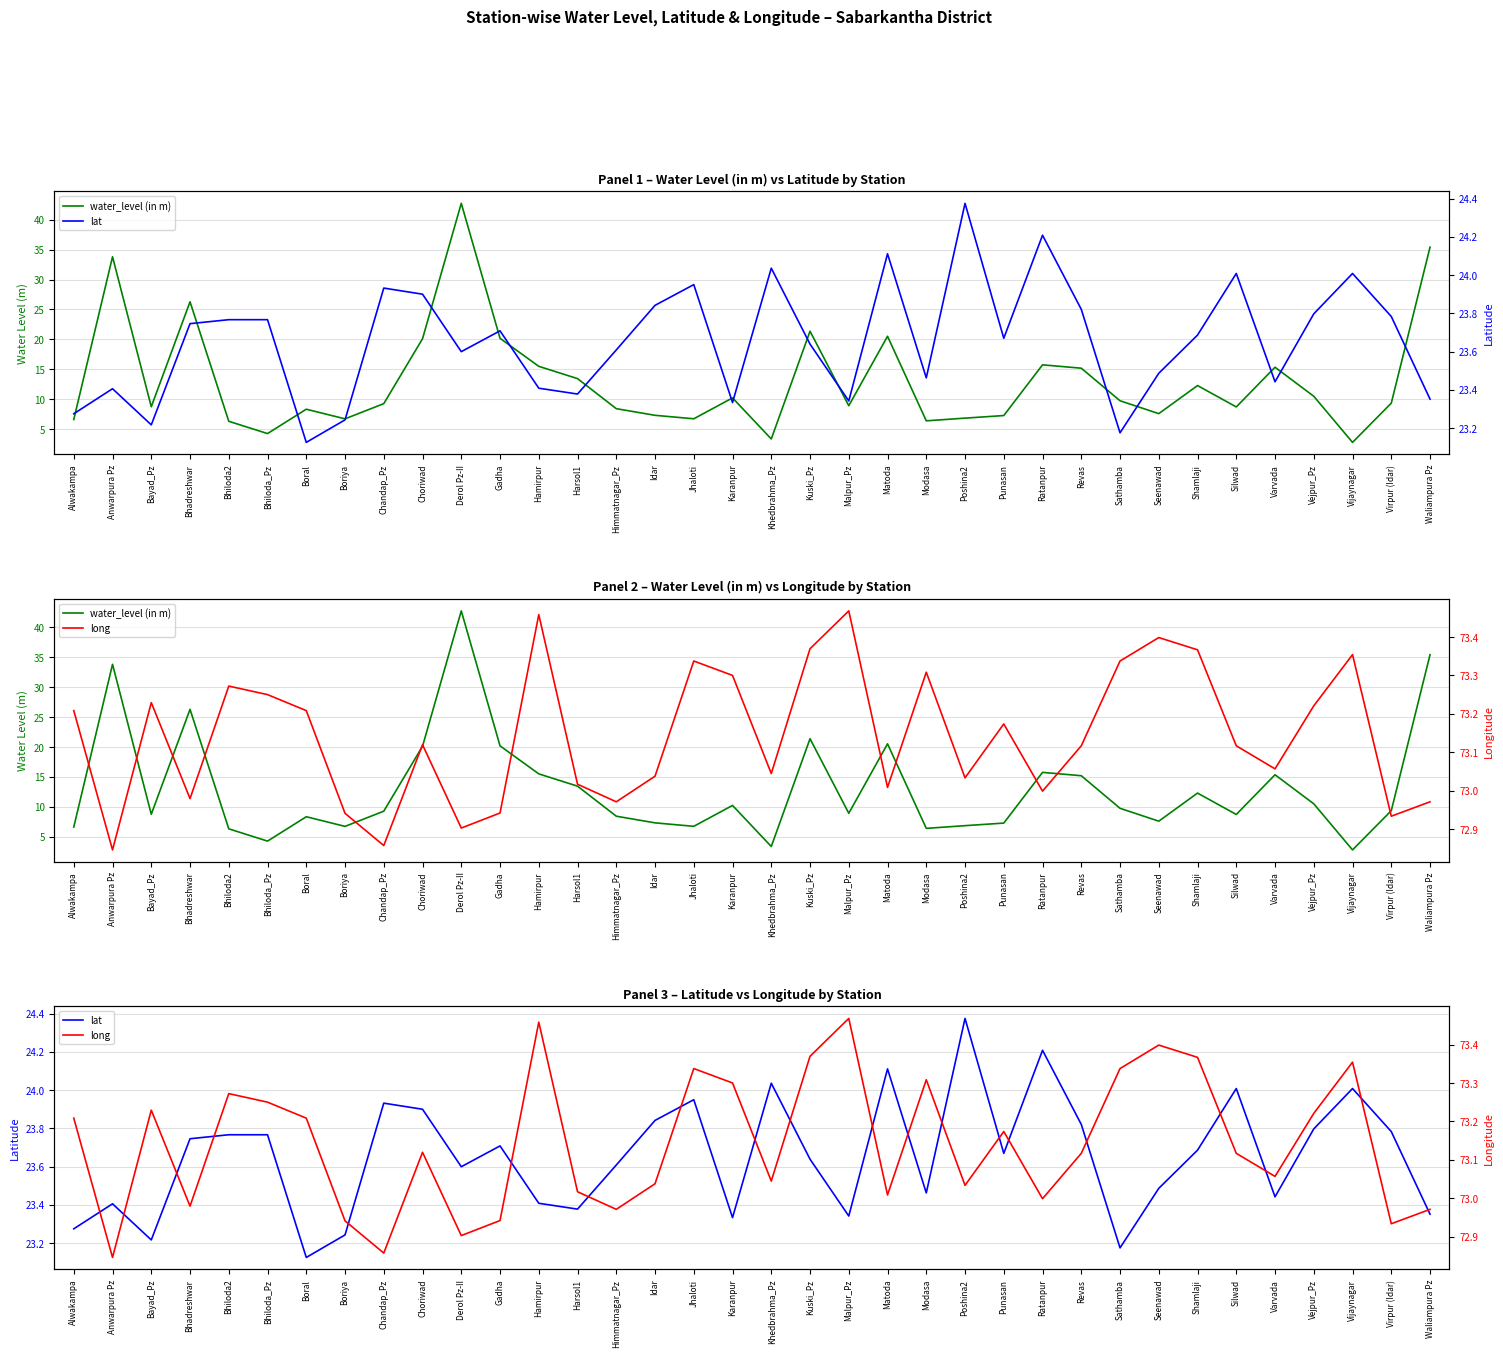

List the labels in order of long value, largest first.

Malpur_Pz, Hamirpur, Seenawad, Kuski_Pz, Shamlaji, Vijaynagar, Jhaloti, Sathamba, Modasa, Karanpur, Bhiloda2, Bhiloda_Pz, Bayad_Pz, Vejpur_Pz, Alwakampa, Boral, Punasan, Choriwad, Revas, Silwad, Varvada, Khedbrahma_Pz, Idar, Poshina2, Harsol1, Matoda, Ratanpur, Bhadreshwar, Himmatnagar_Pz, Waliampura Pz, Gadha, Boriya, Virpur (Idar), Derol Pz-II, Chandap_Pz, Anwarpura Pz